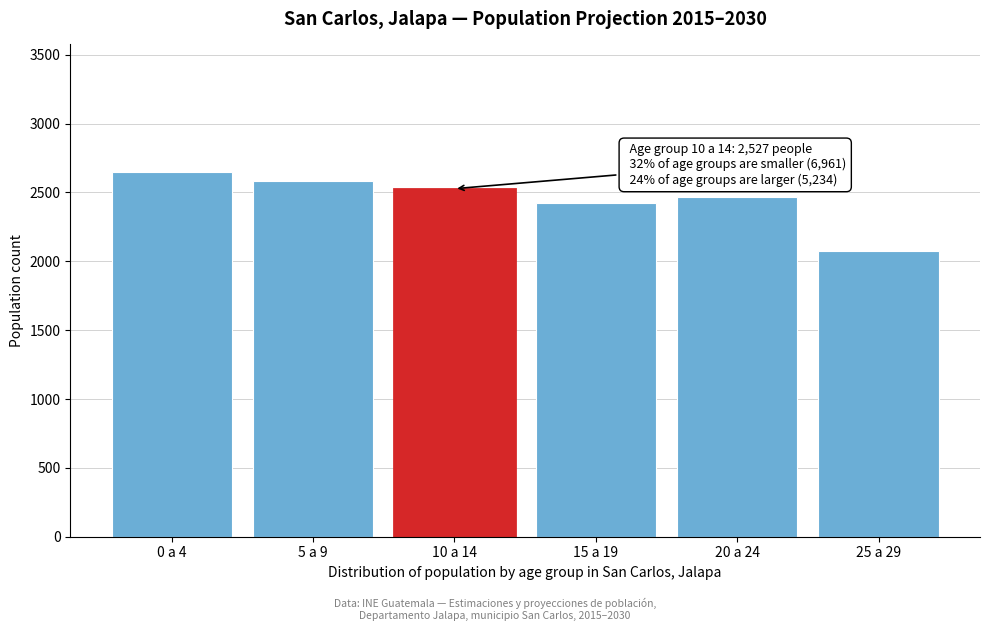

Reading left to right, transcribe all the data shown in this chart.

2648	2586	2527	2420	2465	2076